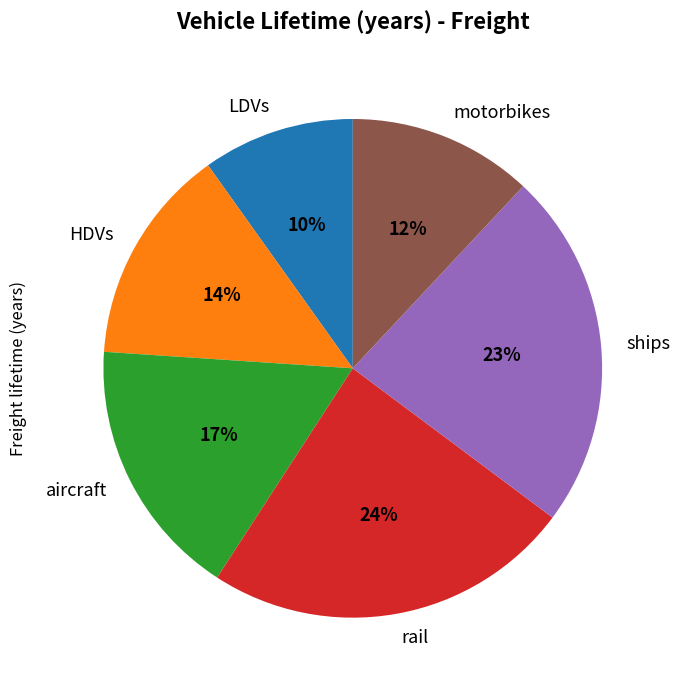

Is the sum of HDVs and aircraft greater than half?

No